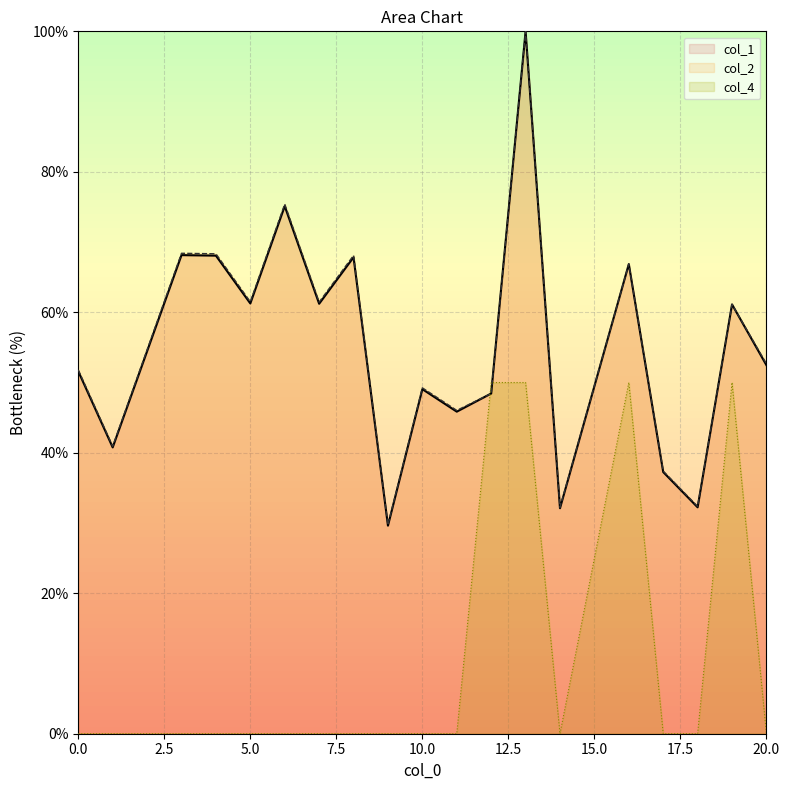

The col_2 series shows 32.2 at 14. True or false?

True